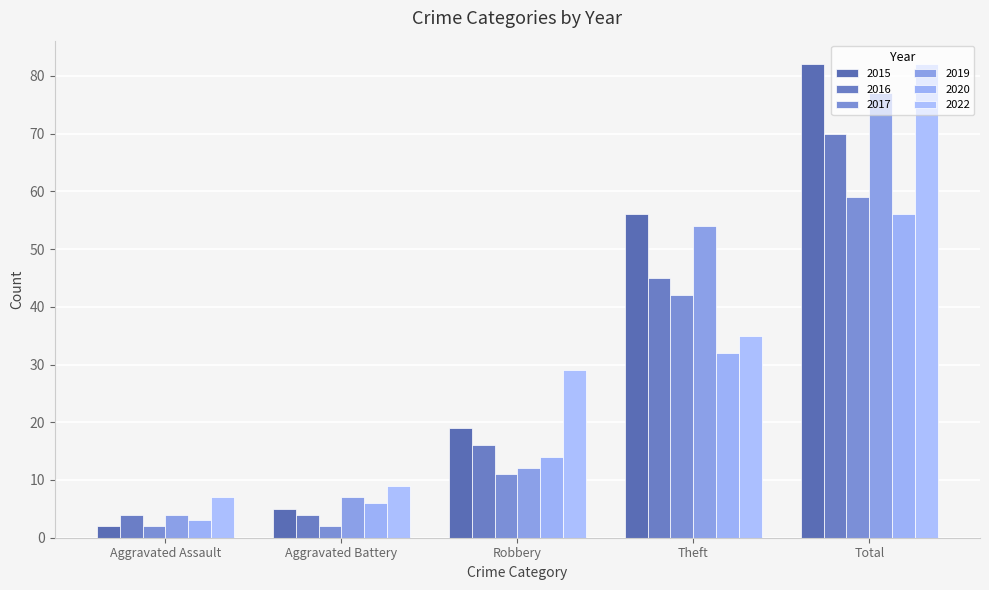

What is the label of the 5th bar from the left?

Total